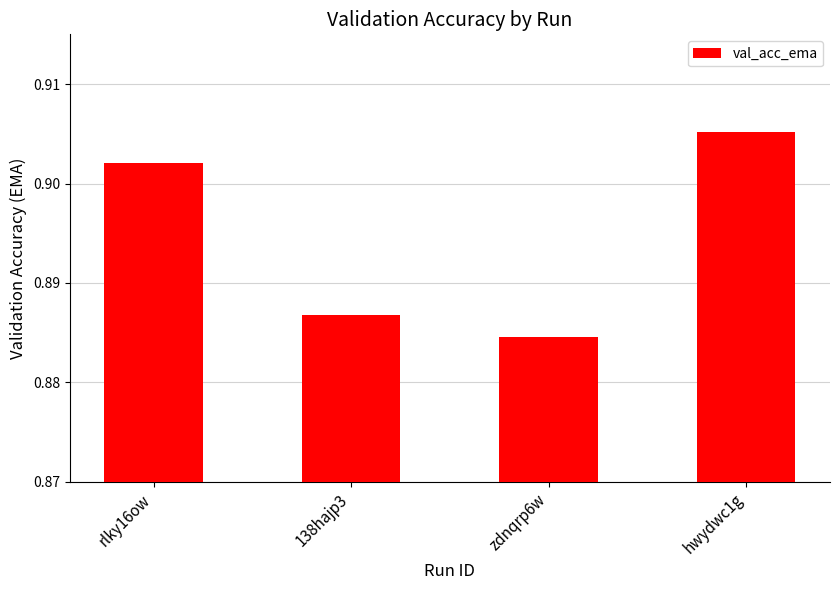

Does the chart contain stacked bars?

No